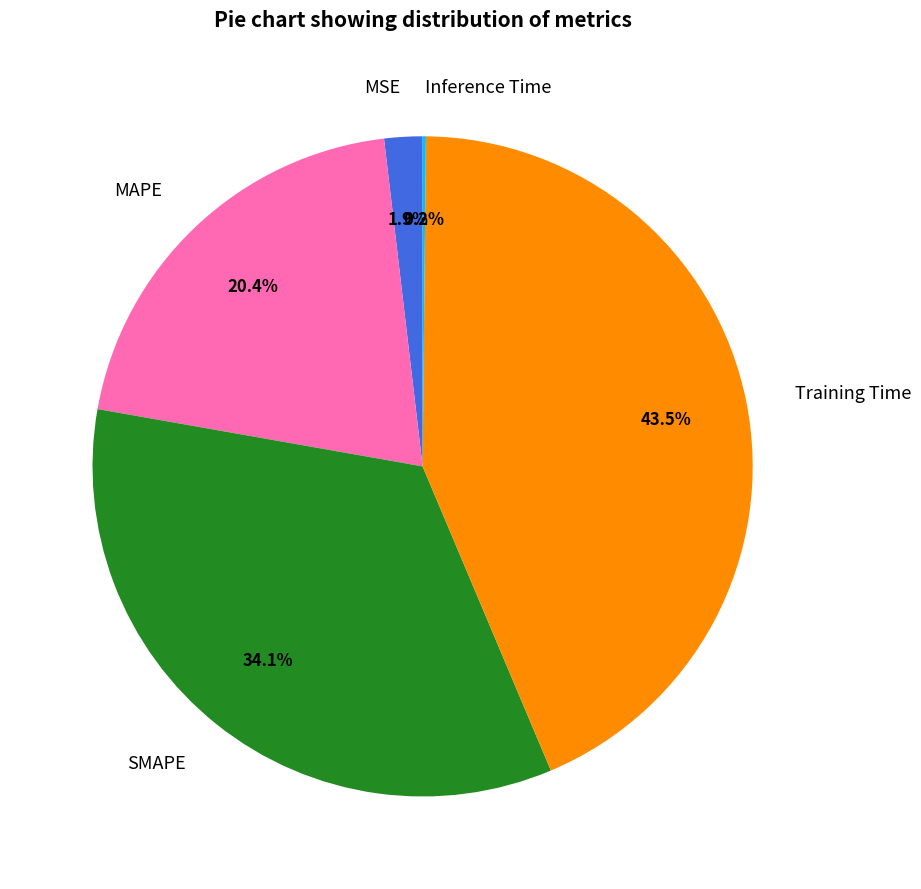

Is the sum of SMAPE and Training Time greater than half?

Yes